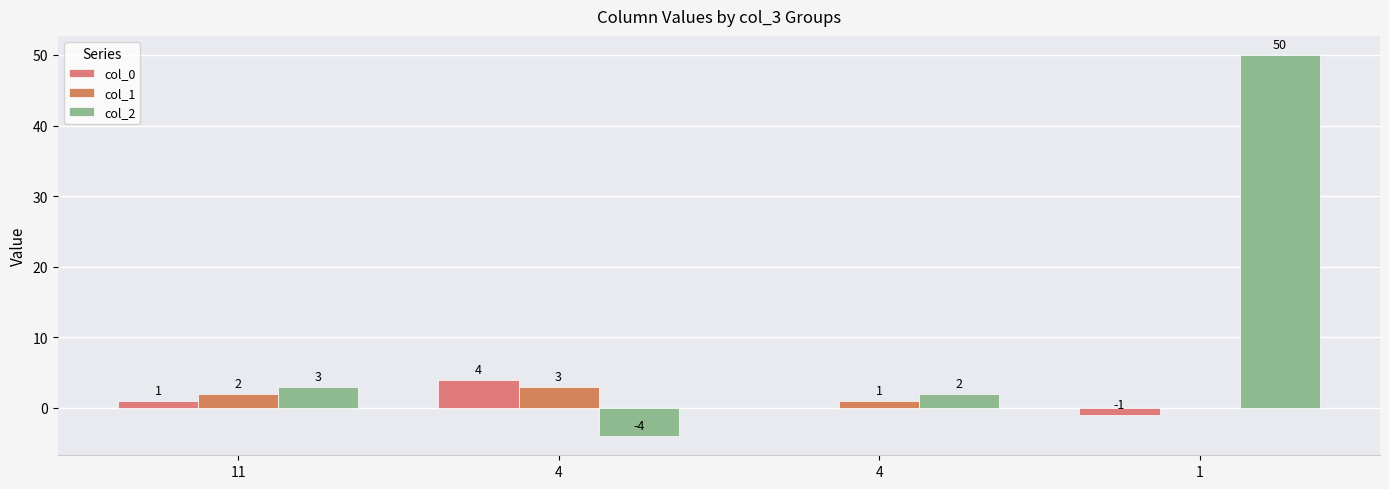

How many distinct data groups are displayed?

3